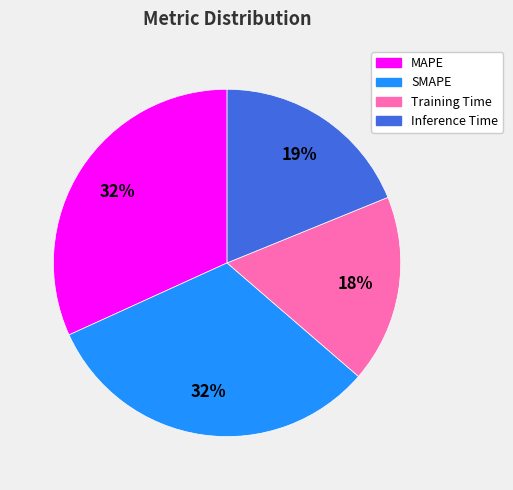

Is there any slice that represents more than half of the pie?

No